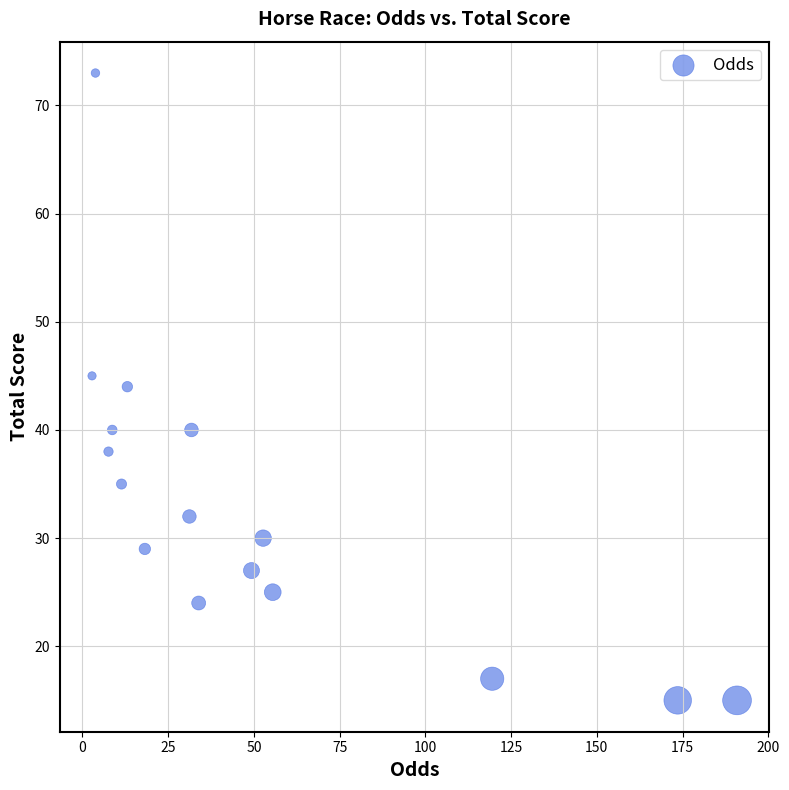

What is the range of Y values (max minus min)?

58